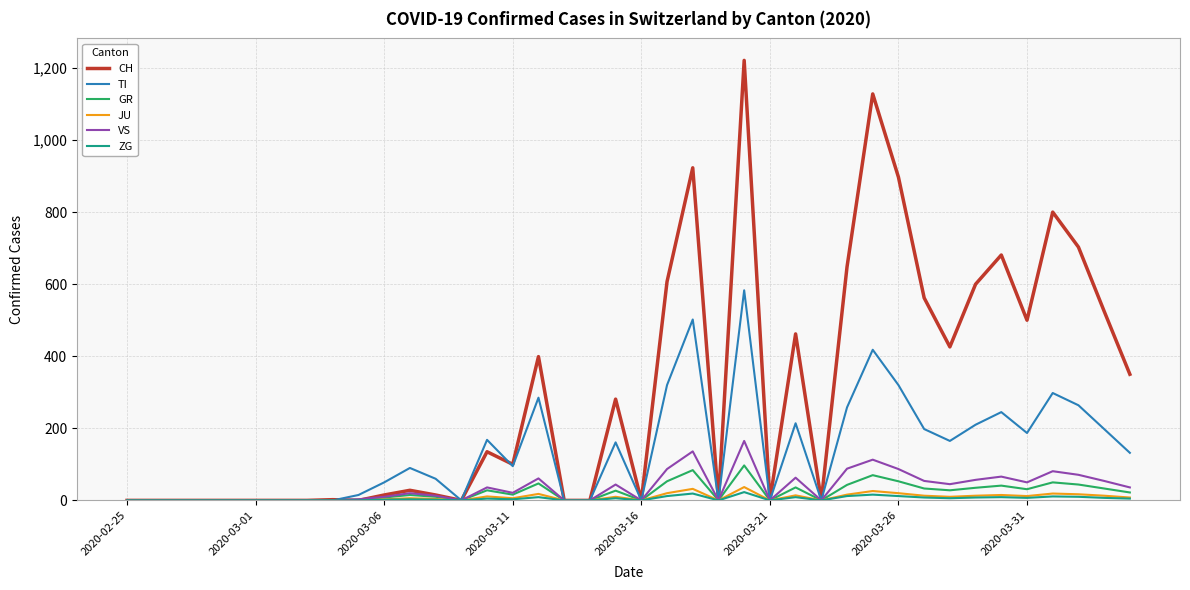

What is the greatest value displayed?

1221